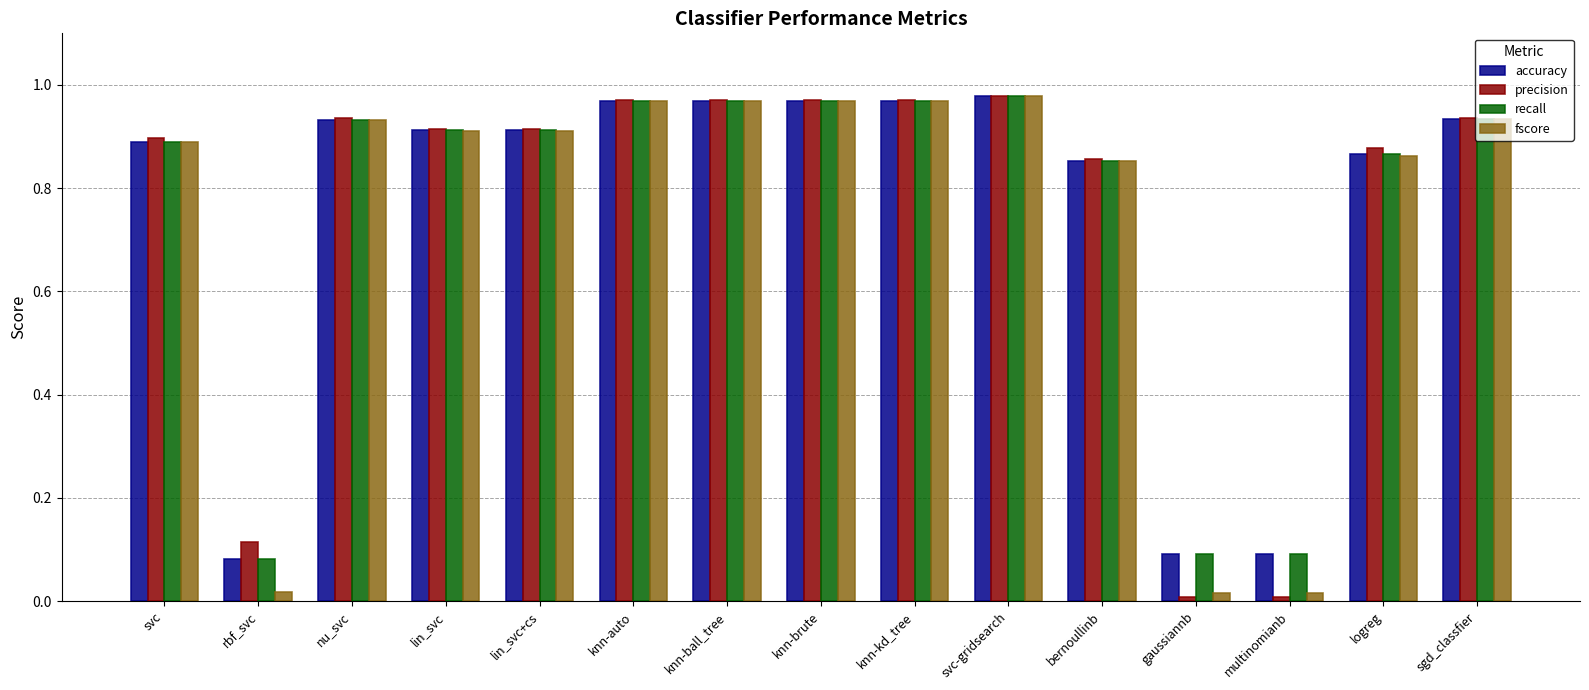

What is the sum of all recall values?

11.4